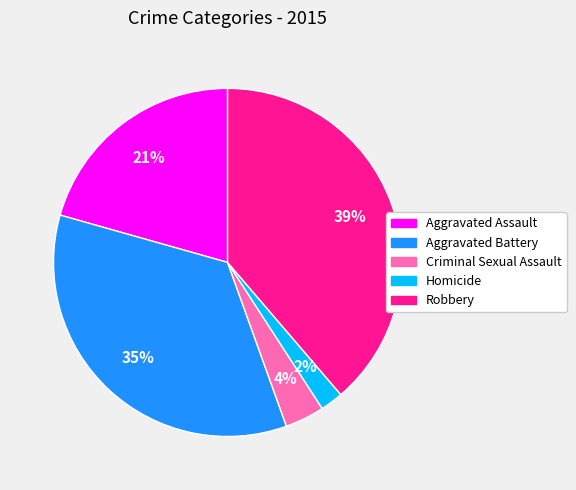

Is Robbery the majority of the pie?

No